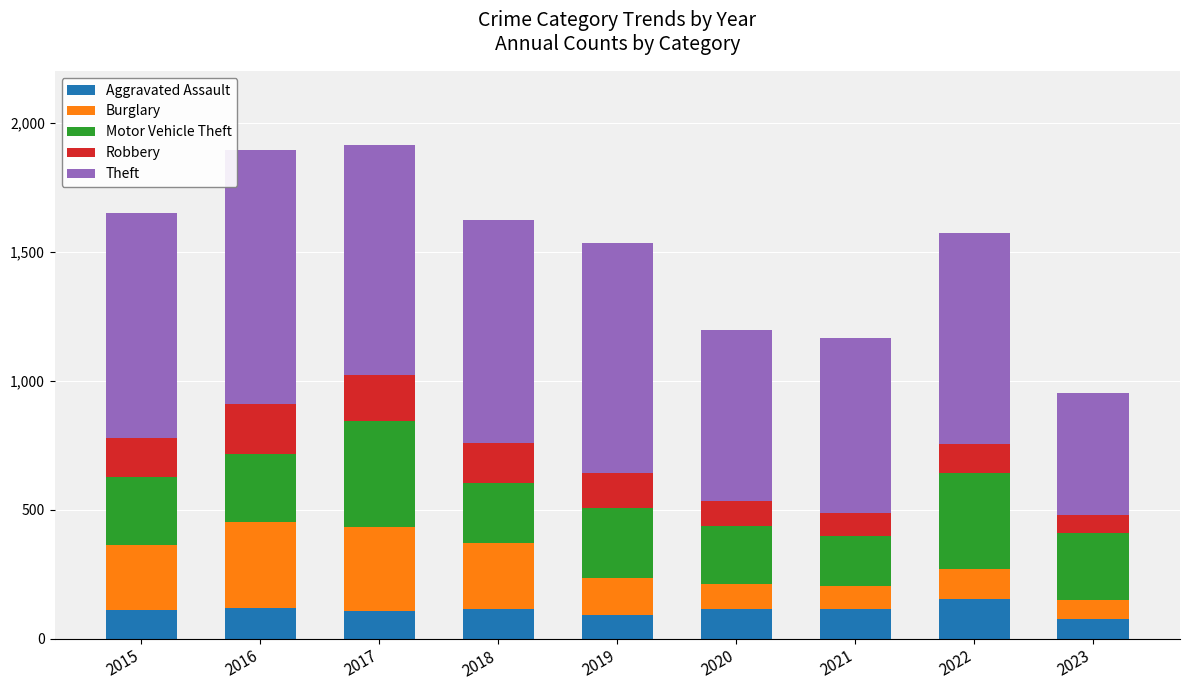

What is the total value across all series at 2016?

1894